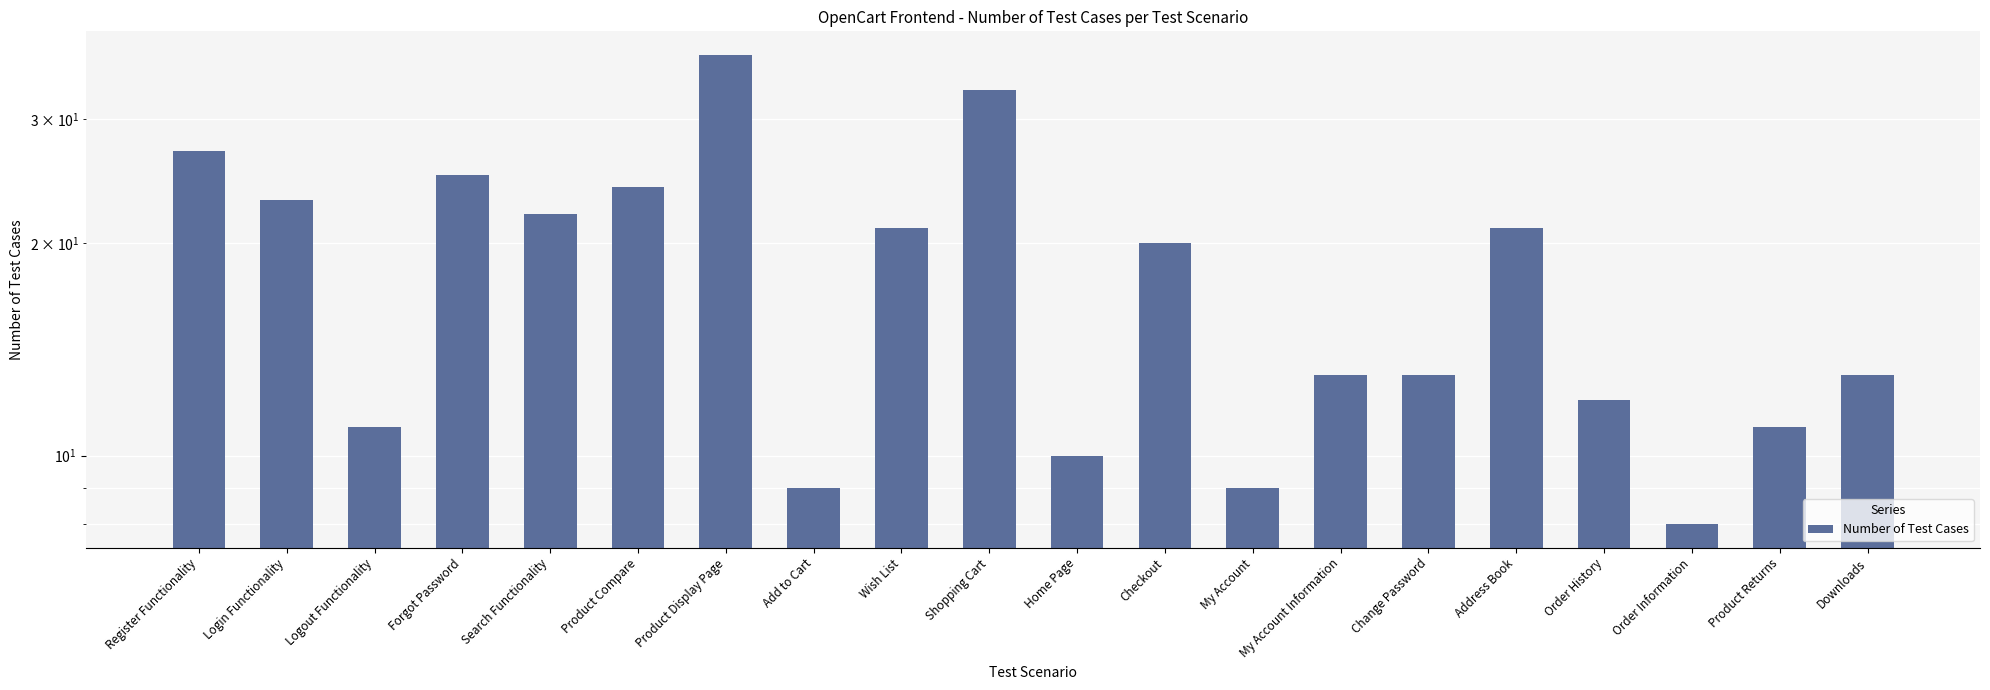

Rank the categories by value from highest to lowest.

Product Display Page, Shopping Cart, Register Functionality, Forgot Password, Product Compare, Login Functionality, Search Functionality, Wish List, Address Book, Checkout, My Account Information, Change Password, Downloads, Order History, Logout Functionality, Product Returns, Home Page, Add to Cart, My Account, Order Information